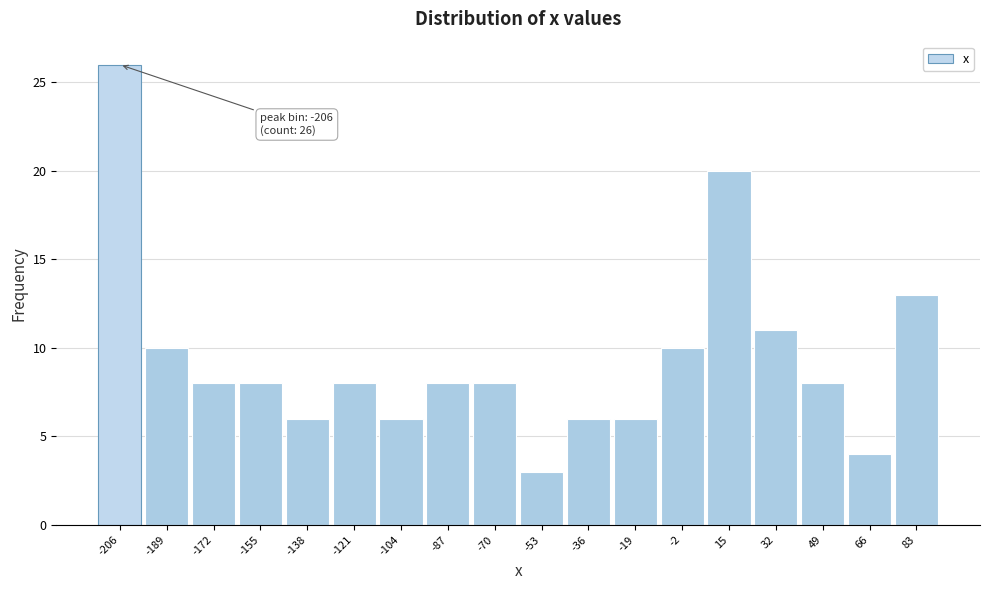

Which range on the x-axis has the tallest bar?

-214.5 to -197.5